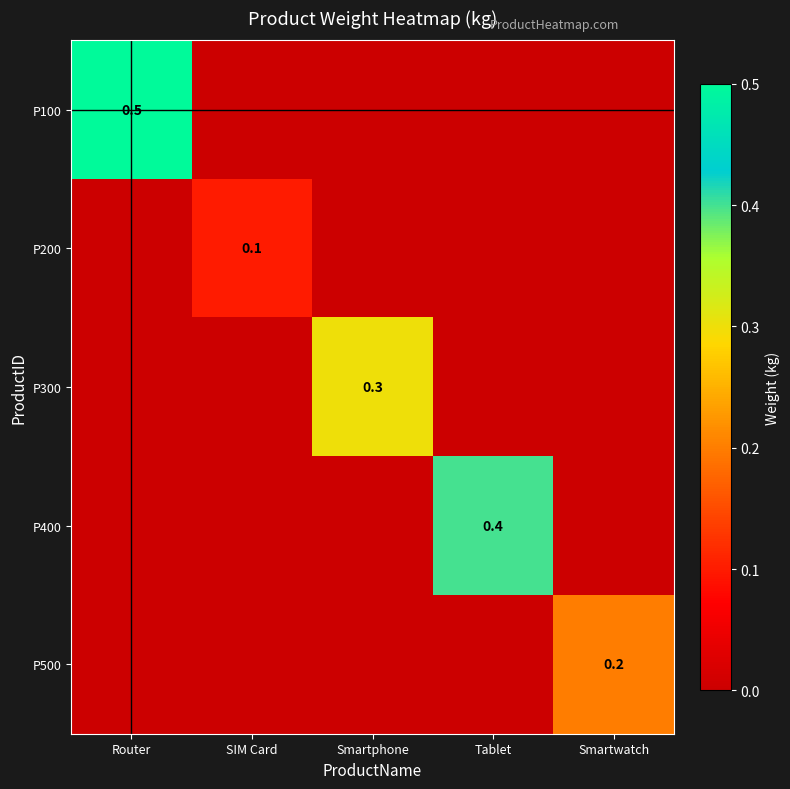

The value of P400 at Tablet is 0.4. True or false?

True